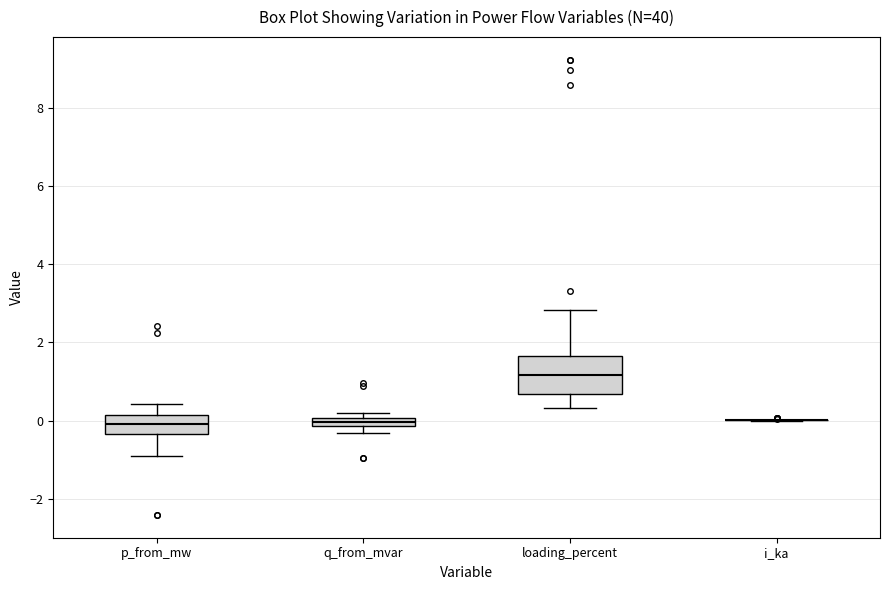

Which box is the tallest, from its lower edge to its upper edge?

loading_percent